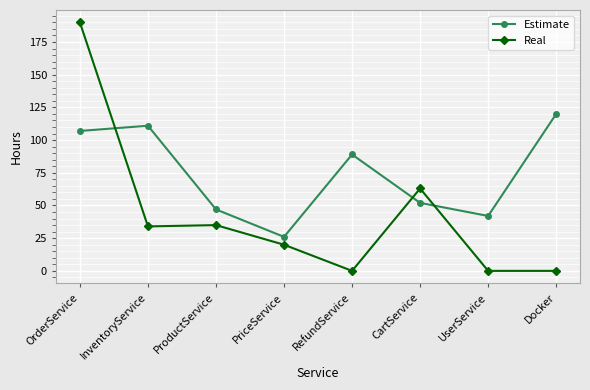

How many lines are shown in the chart?

2